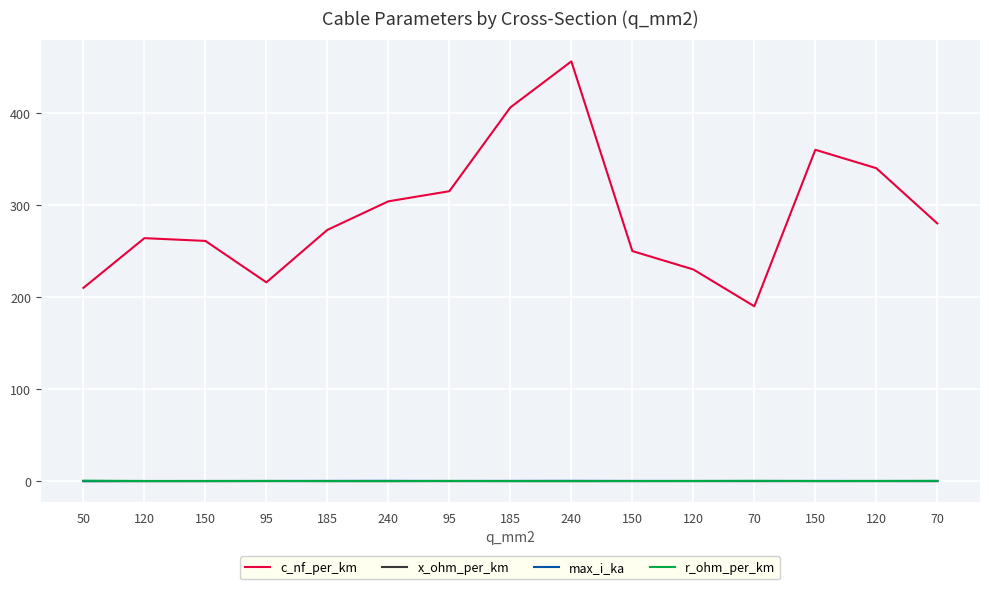

What are all the series names shown in the legend?

c_nf_per_km, x_ohm_per_km, max_i_ka, r_ohm_per_km